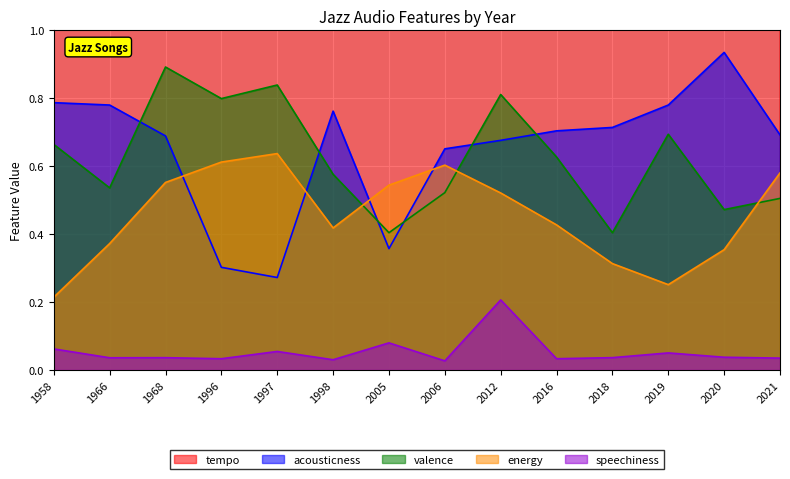

At which category does energy reach its first local valley?

1998